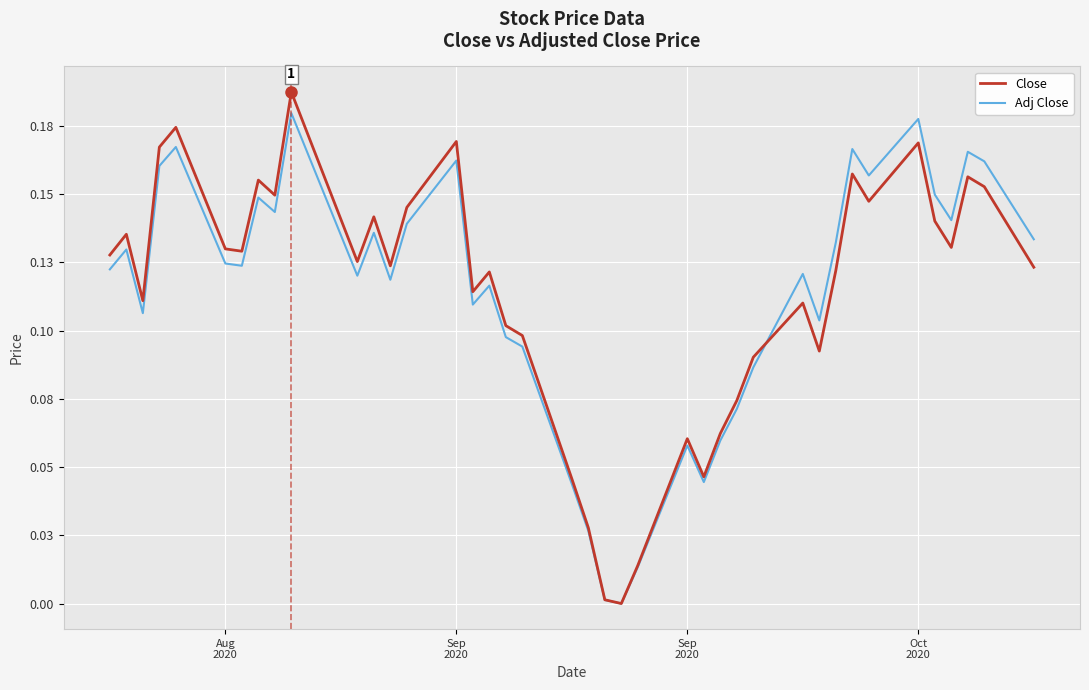

Does the chart display data point markers on the line(s)?

No